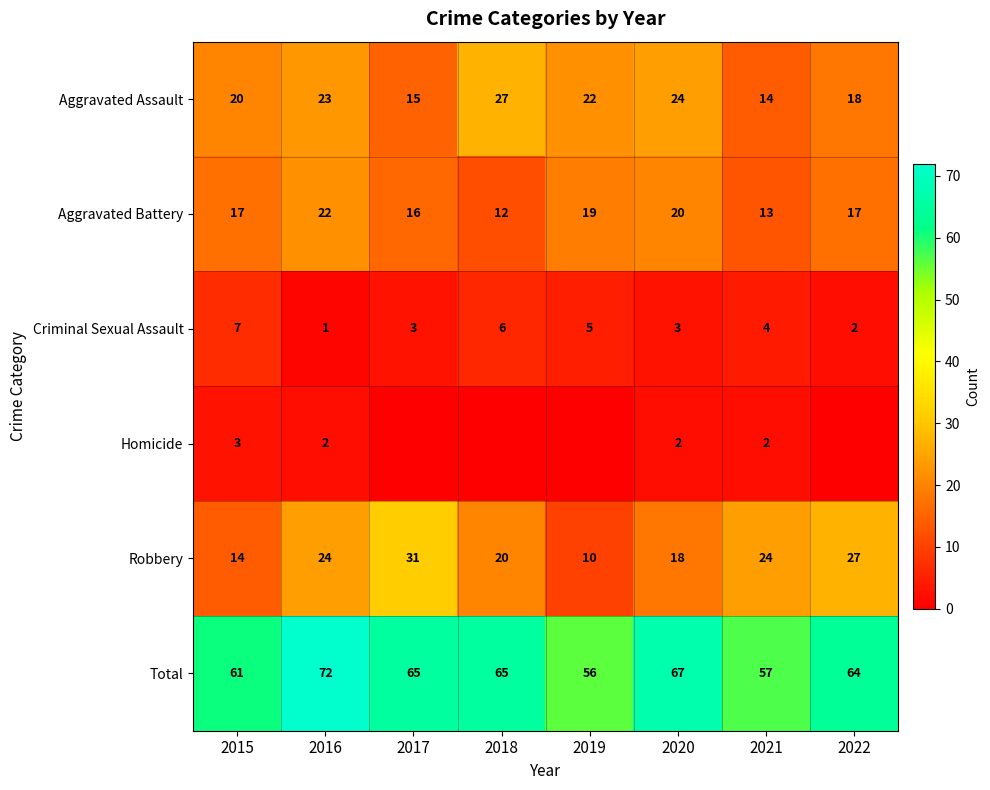

How many categories are shown in the chart?

8